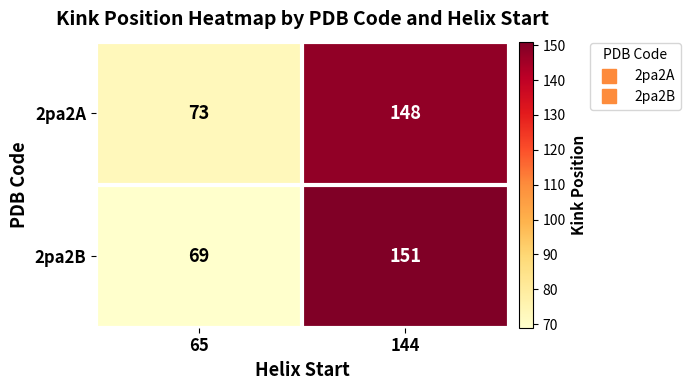

Which series has the widest spread of values?

2pa2B